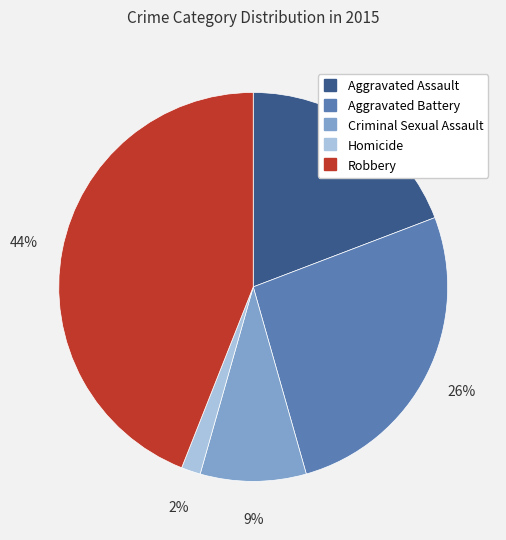

Does Aggravated Battery account for over 50% of the chart?

No